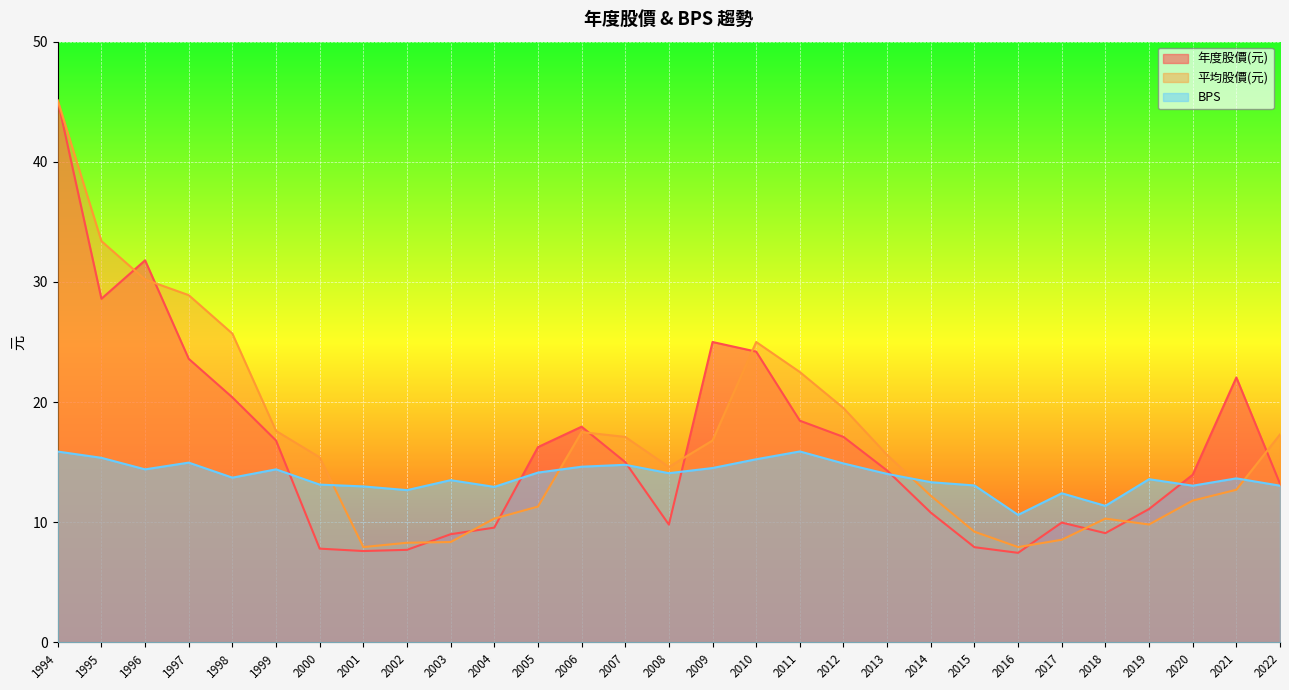

True or false: BPS and 年度股價(元) intersect in this chart.

True